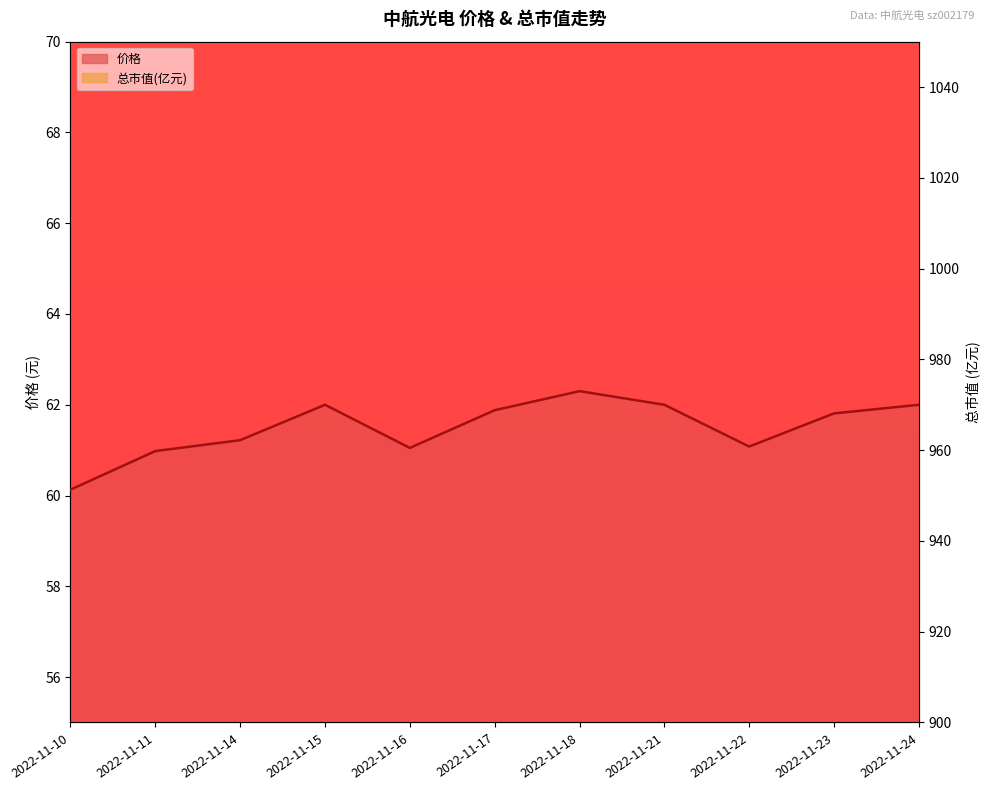

Rank the series by their maximum value, from highest to lowest.

总市值(亿元) line, 价格 line